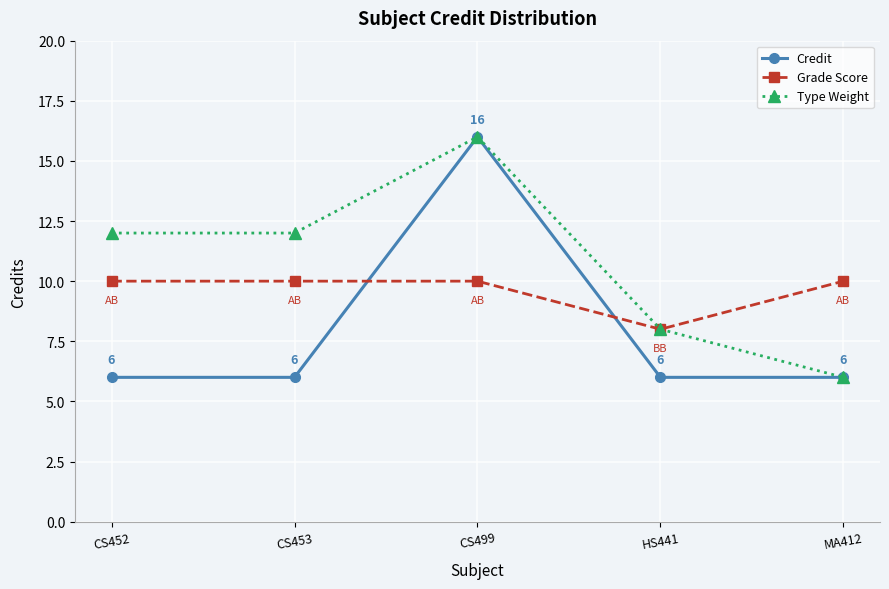

List the series in order of their overall mean, lowest first.

Credit, Grade Score, Type Weight